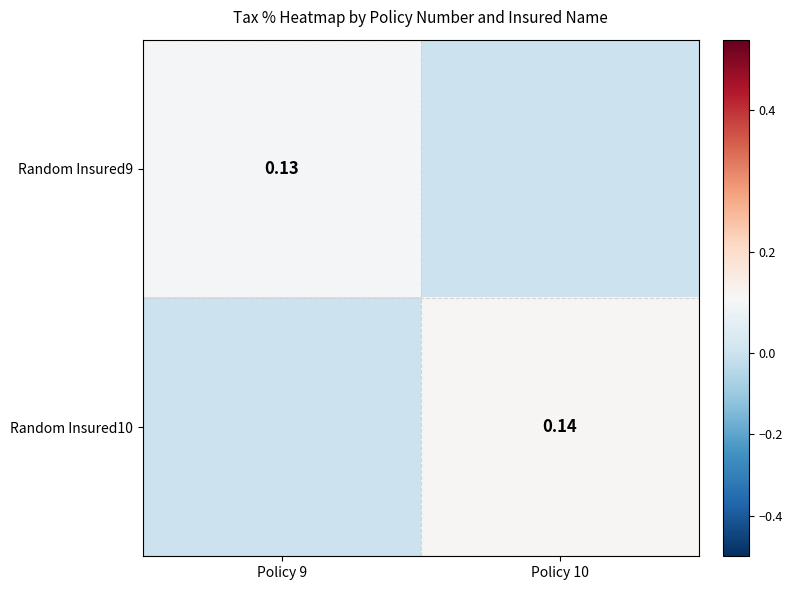

How many data points does each series have?

2